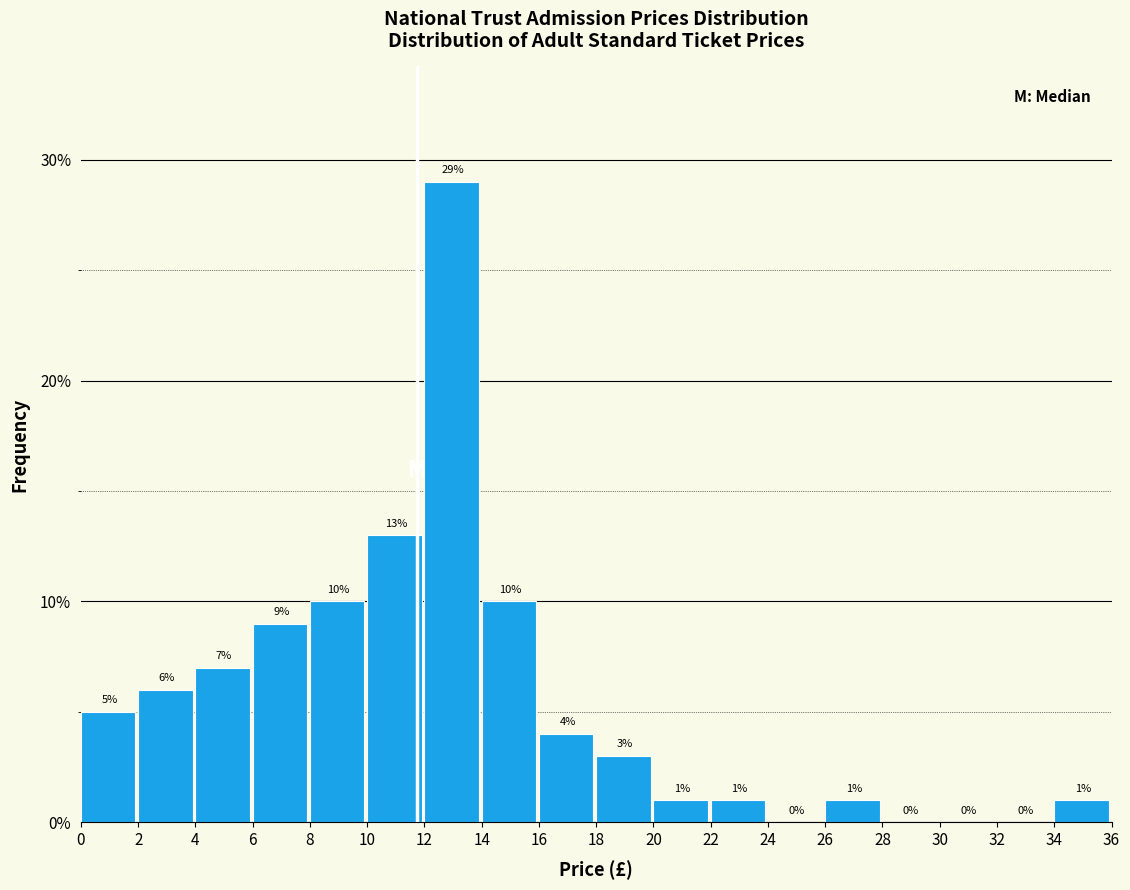

How tall is the bar that spans 34 to 36 on the x-axis?

1